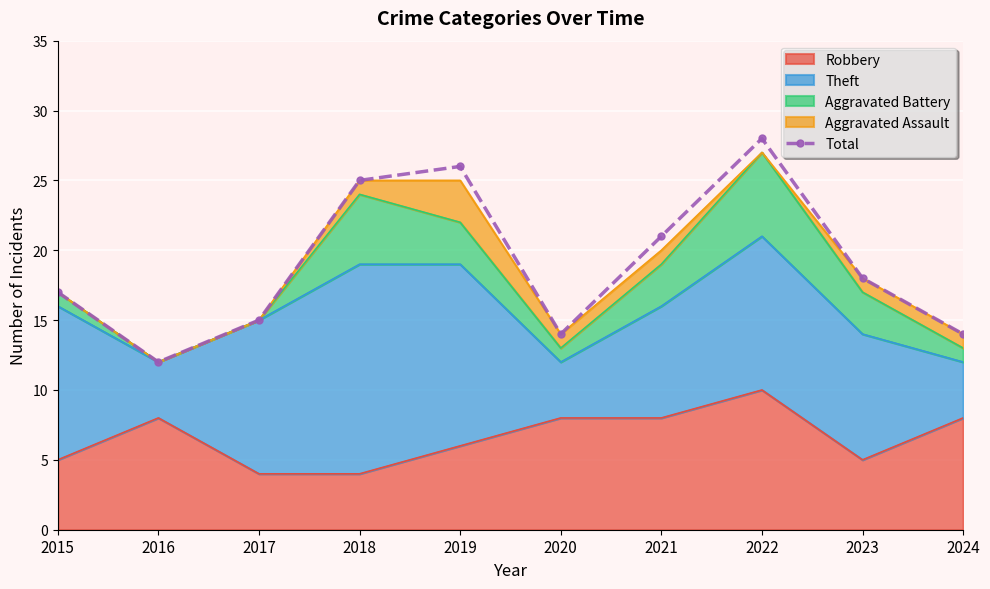

Reading right to left, transcribe all the data shown in this chart.

2024=14	2023=18	2022=28	2021=21	2020=14	2019=26	2018=25	2017=15	2016=12	2015=17